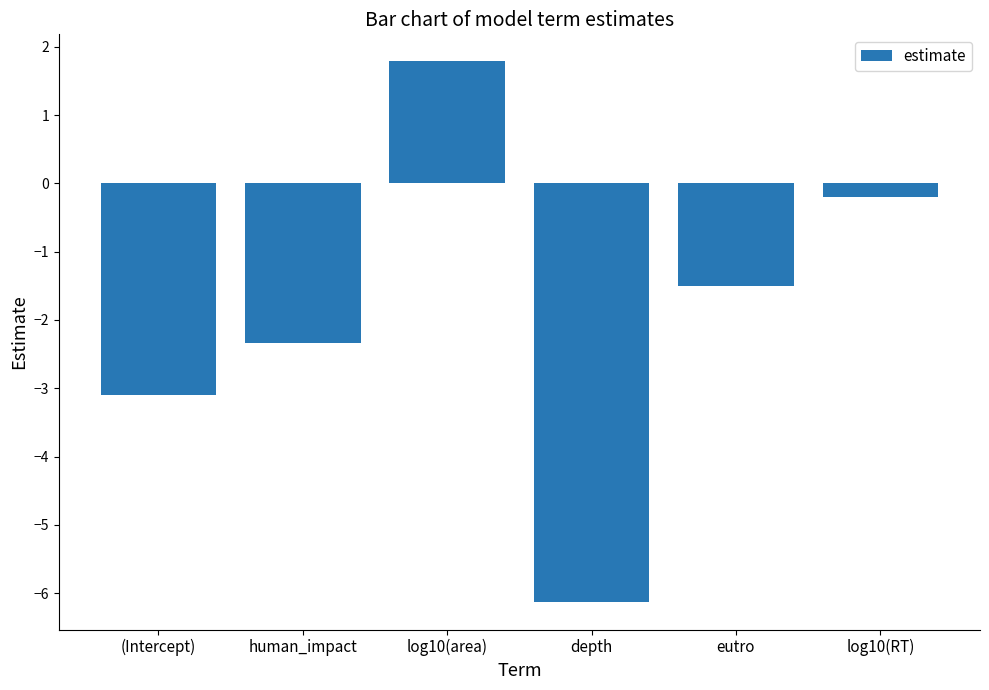

What is the change in value from human_impact to eutro?

+0.8